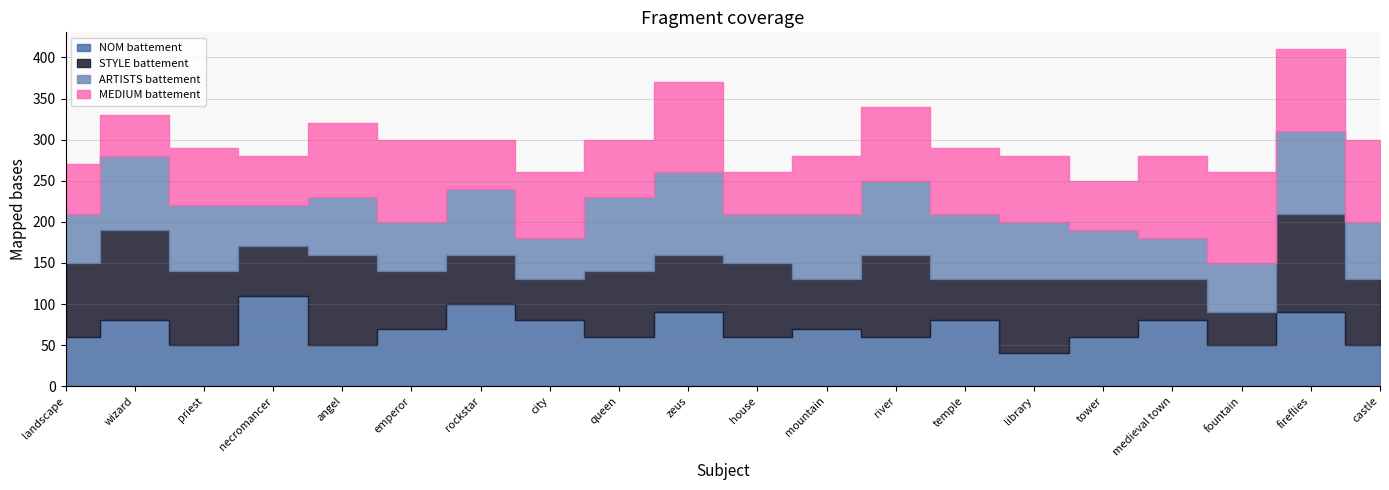

In ARTISTS battement, how many points are higher than both neighbors (excluding endpoints)?

6